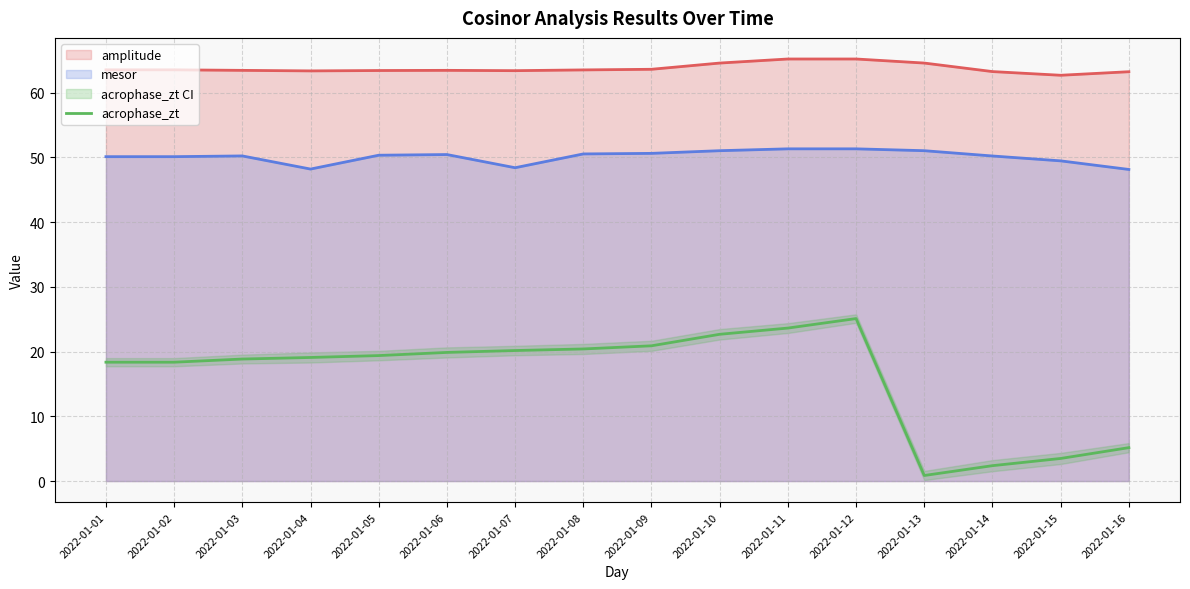

True or false: mesor and amplitude intersect in this chart.

False